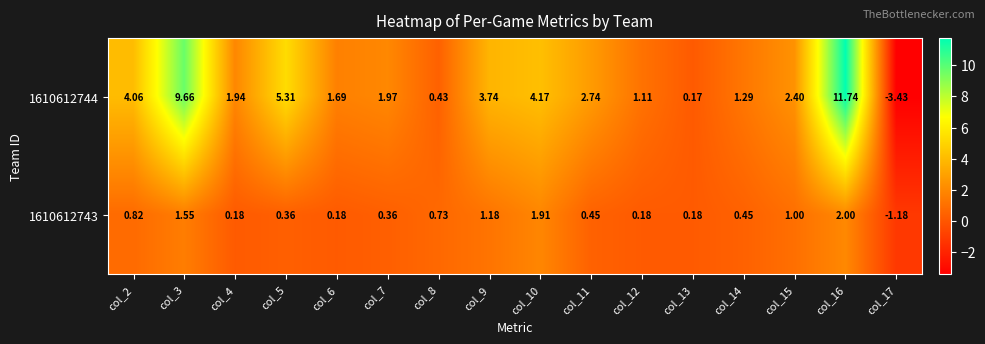

Is the value of 1610612743 at col_14 greater than the value of 1610612744 at col_5?

No